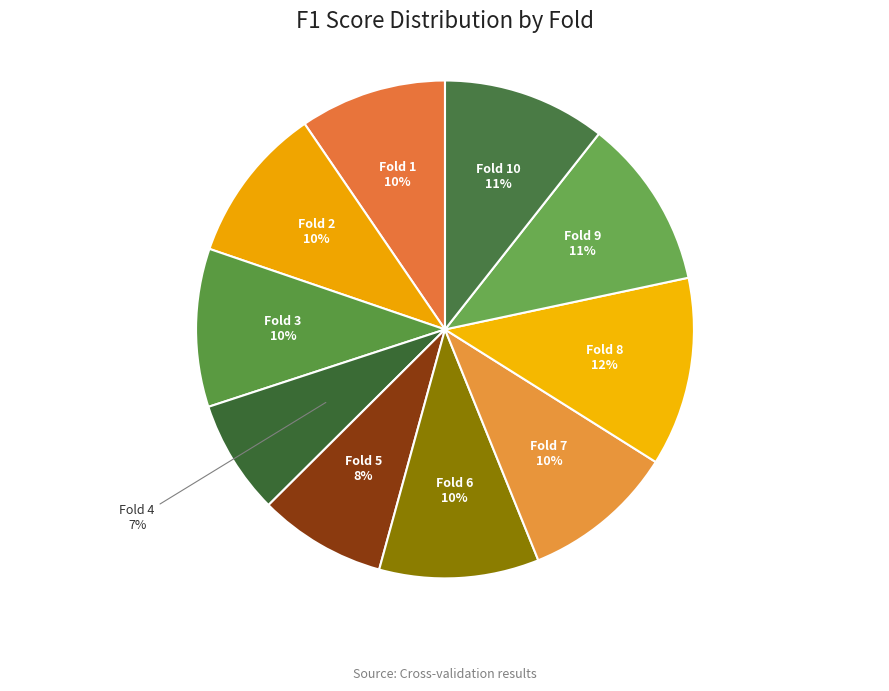

Count the number of slices in the pie.

10